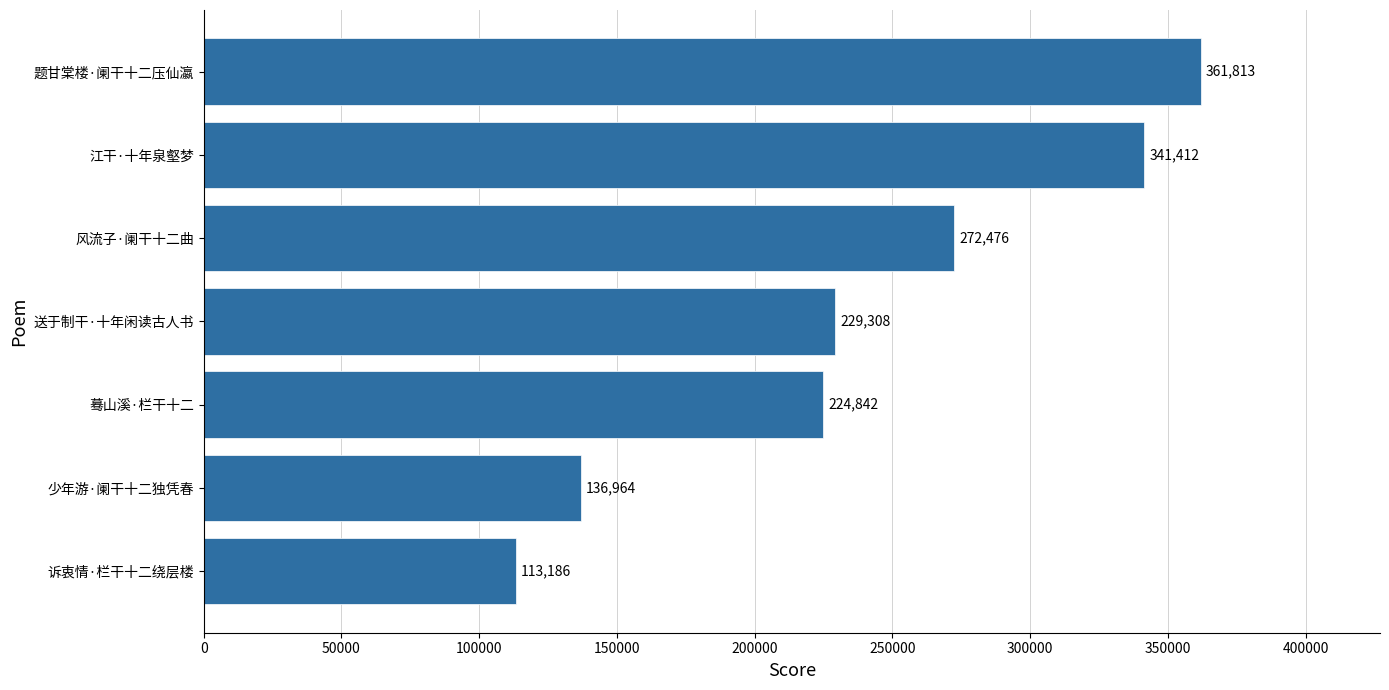

What is the sum of all values?

1680001